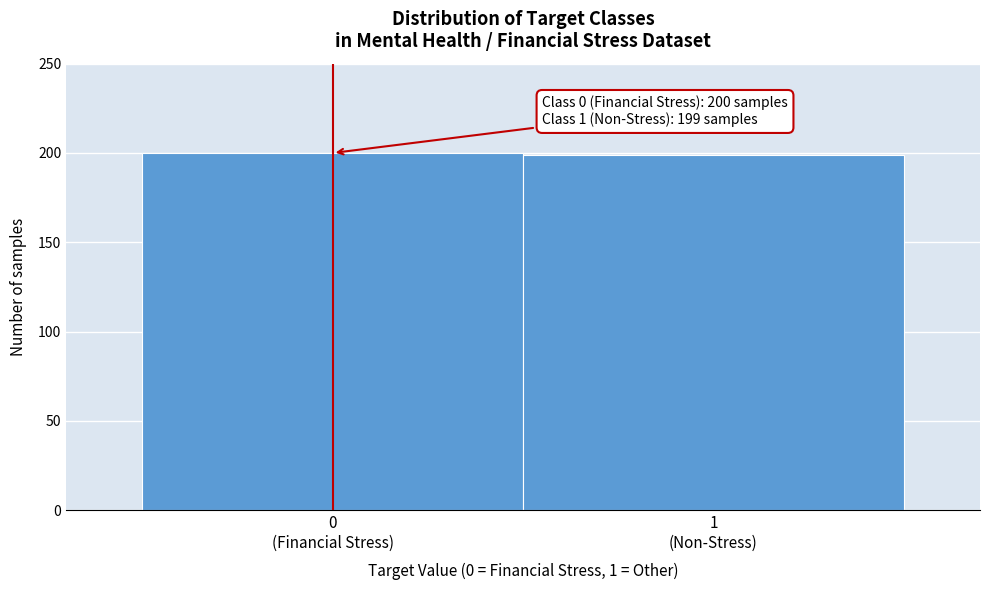

Reading right to left, list all the values displayed in this chart.

199	200